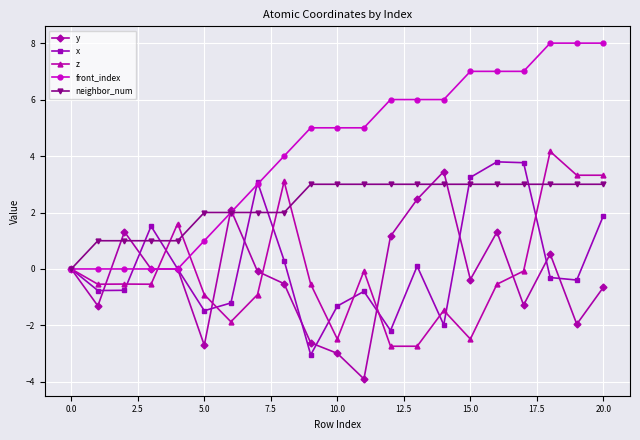

What is the greatest value displayed?

8.0